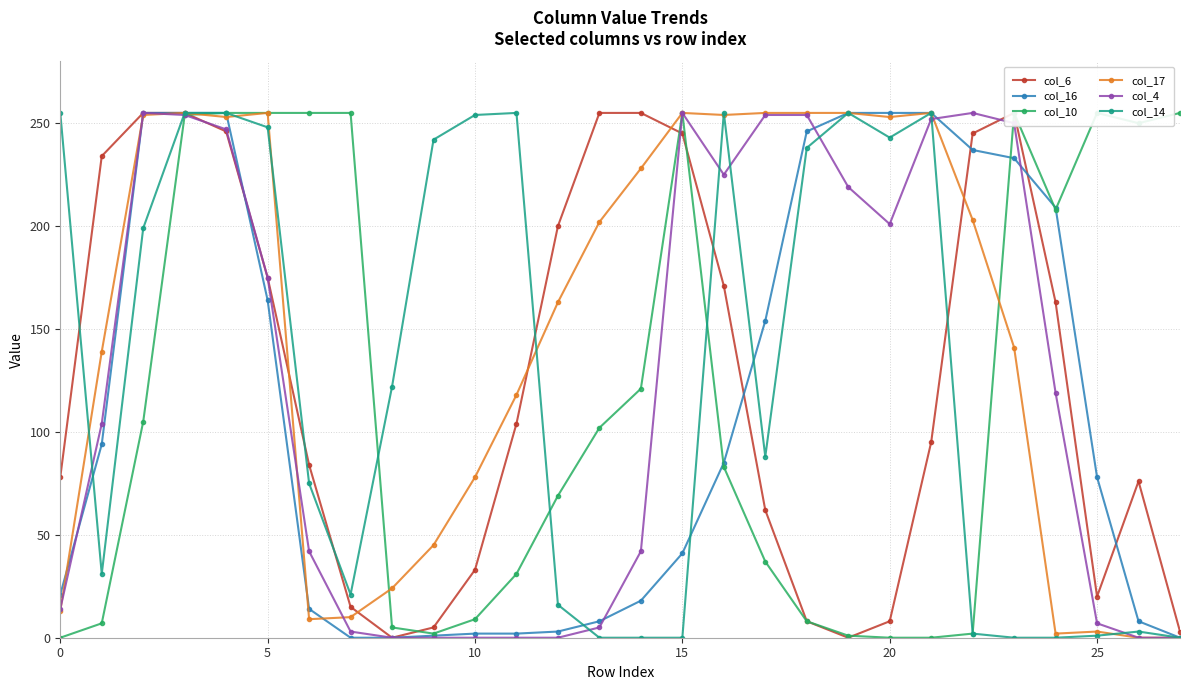

Count the number of categories in the chart.

28